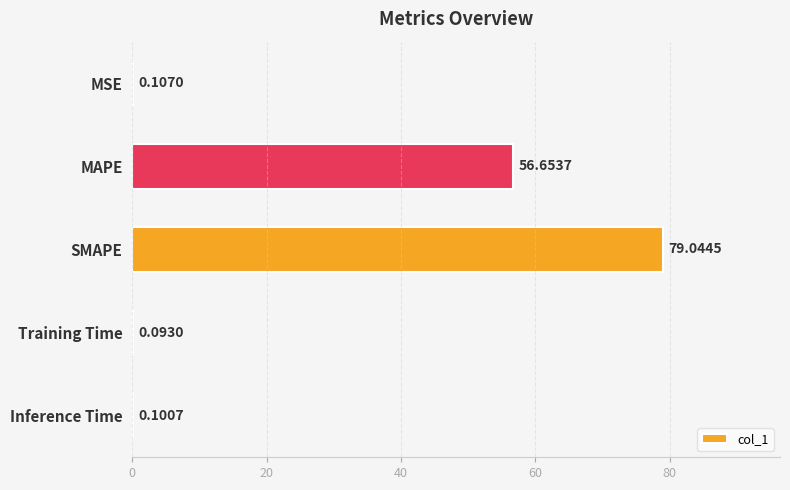

What is the sum of all values?

136.0